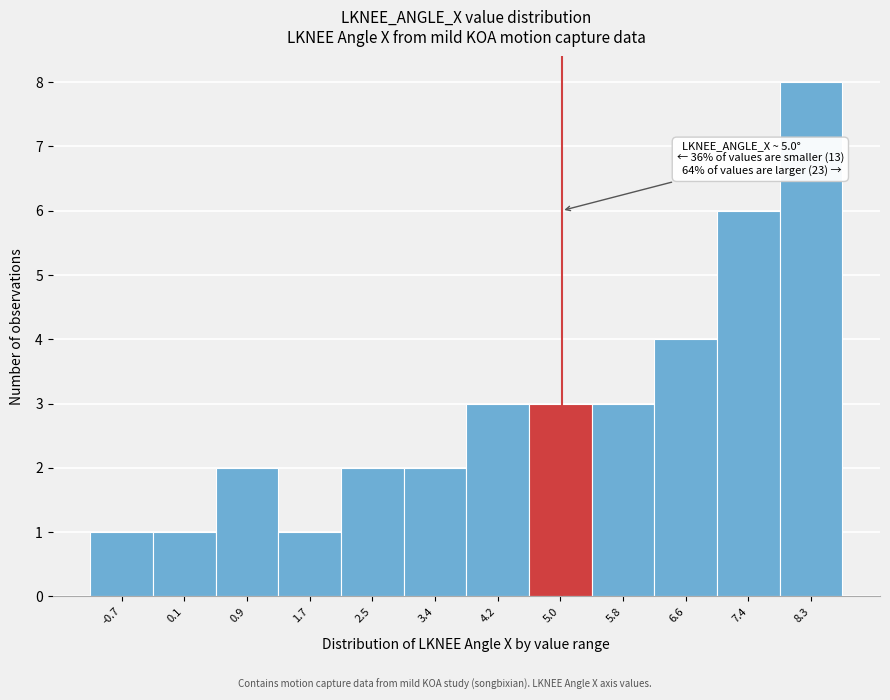

Over which range of the x-axis is the bar tallest?

7.8 to 8.7